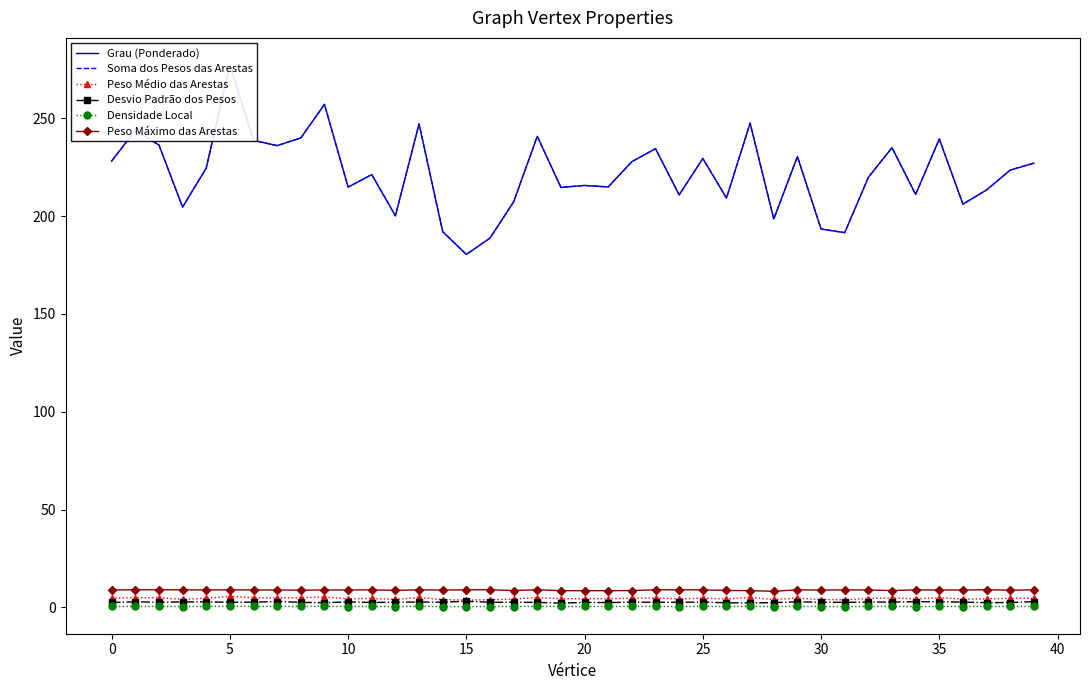

True or false: Desvio Padrão dos Pesos has a value of 2.6 at 30.

True